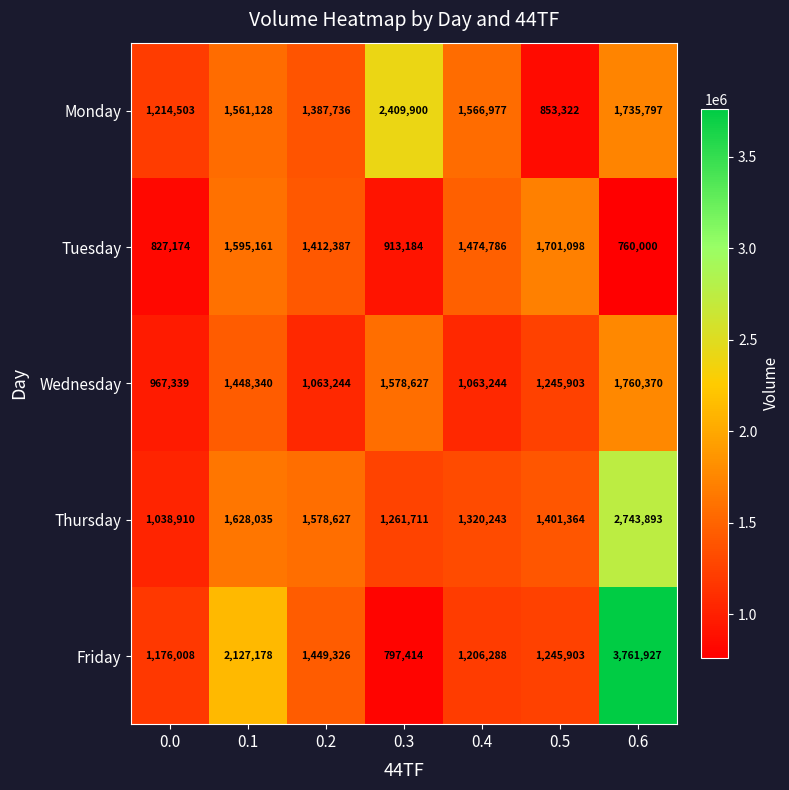

The Monday series shows 617401 at 0.4. True or false?

False